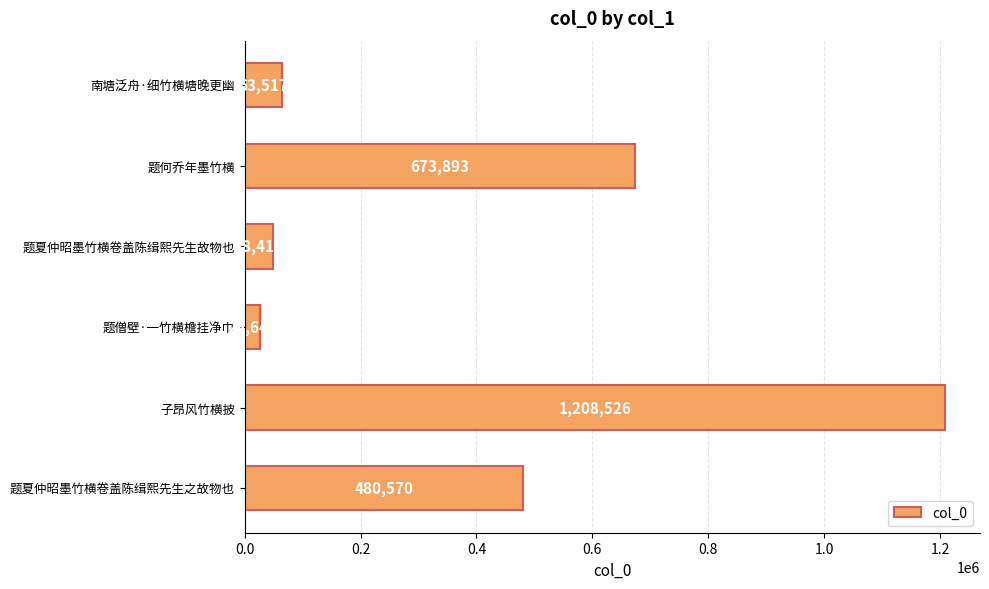

What is the label of the 2nd bar from the top?

题何乔年墨竹横